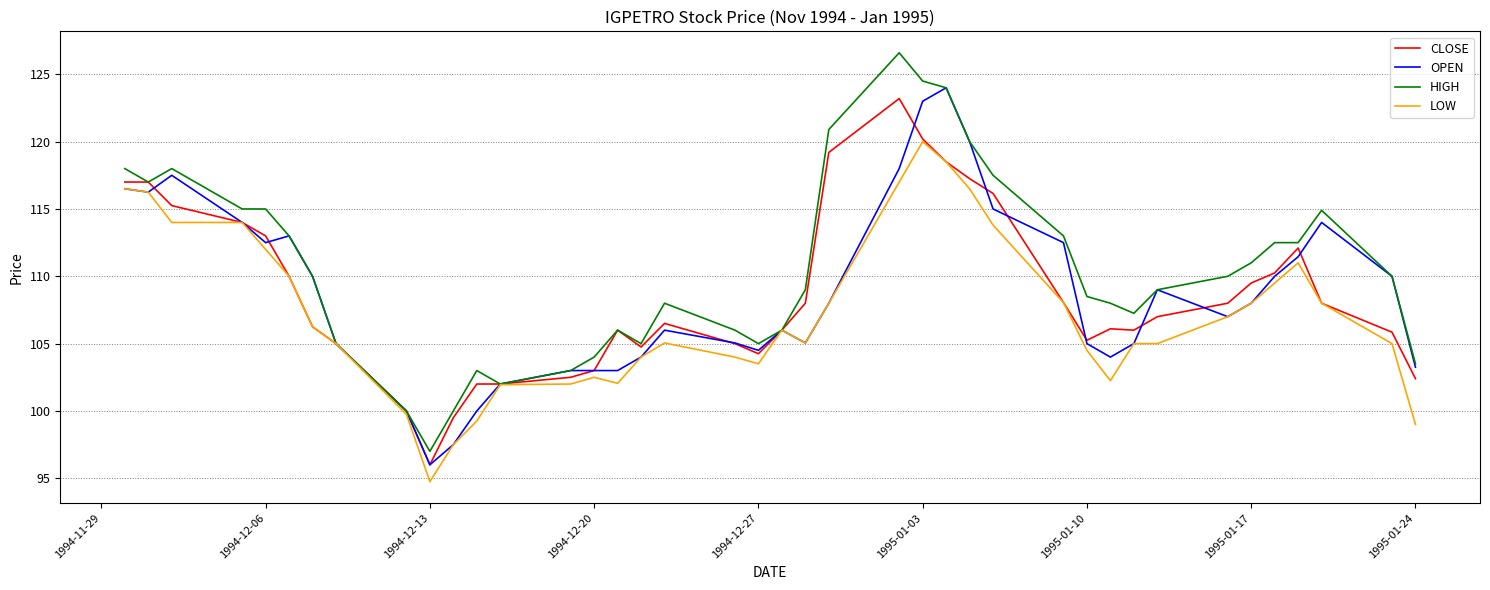

What is the maximum value shown in the chart?

126.6